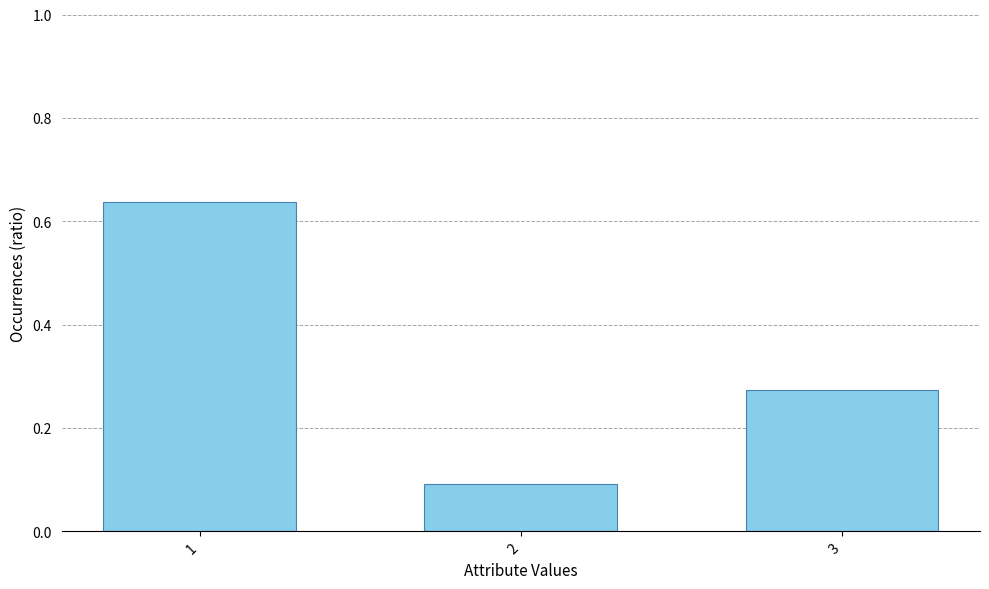

How many bars are there in total?

3